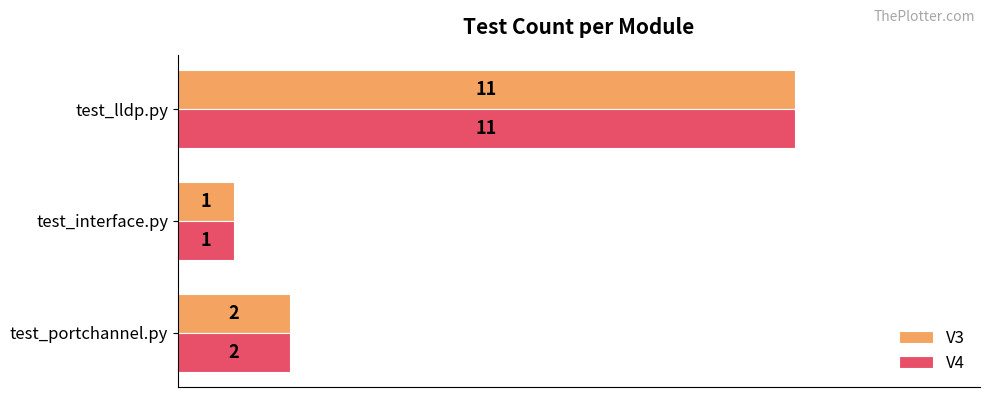

At which label does V3 reach its minimum?

test_interface.py